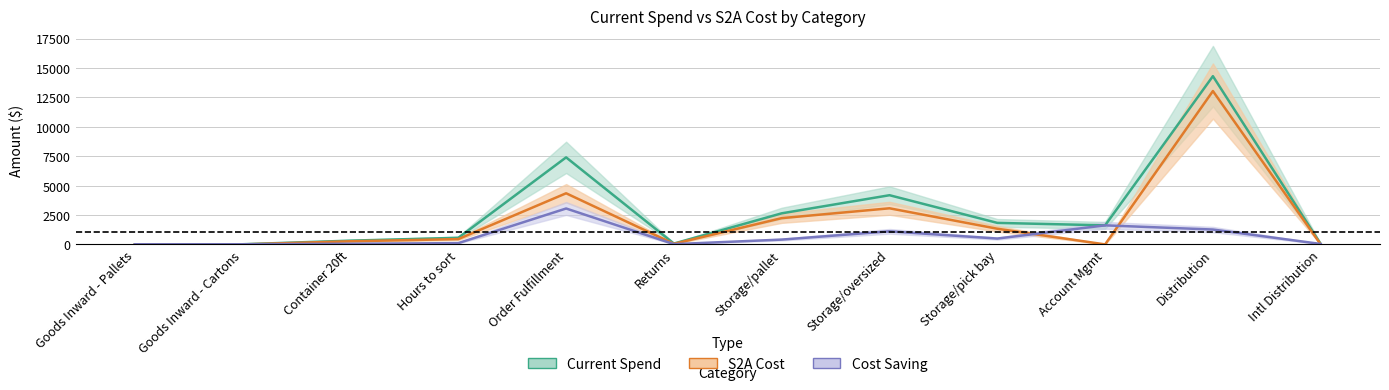

What are all the series names shown in the legend?

current_spend, s2a_cost, cost_saving